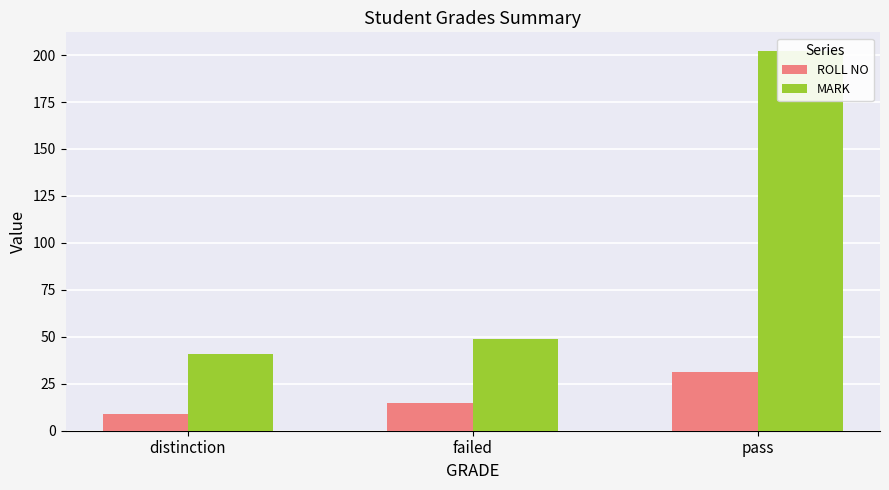

What is the minimum value for MARK?

41